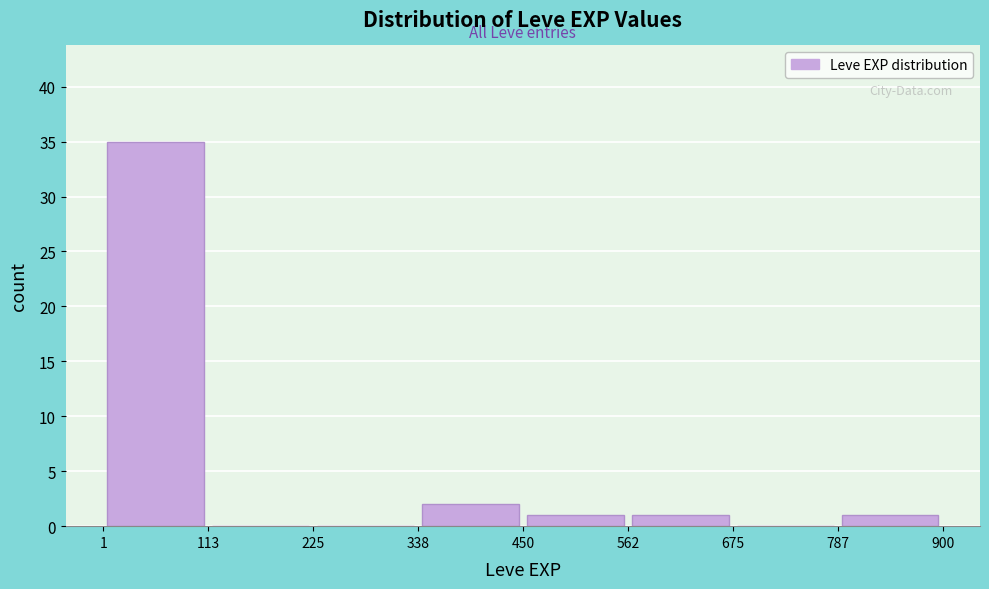

What is the height of the bar covering 338 to 450 on the x-axis? The values are not printed on the chart, so give them approximately, as read against the axis.

2